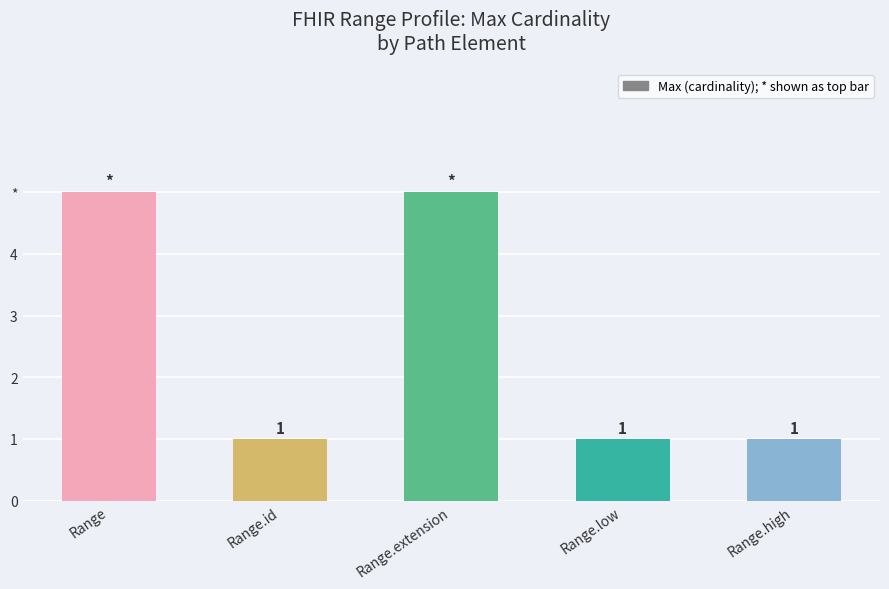

What is the change in value from Range to Range.id?

-4